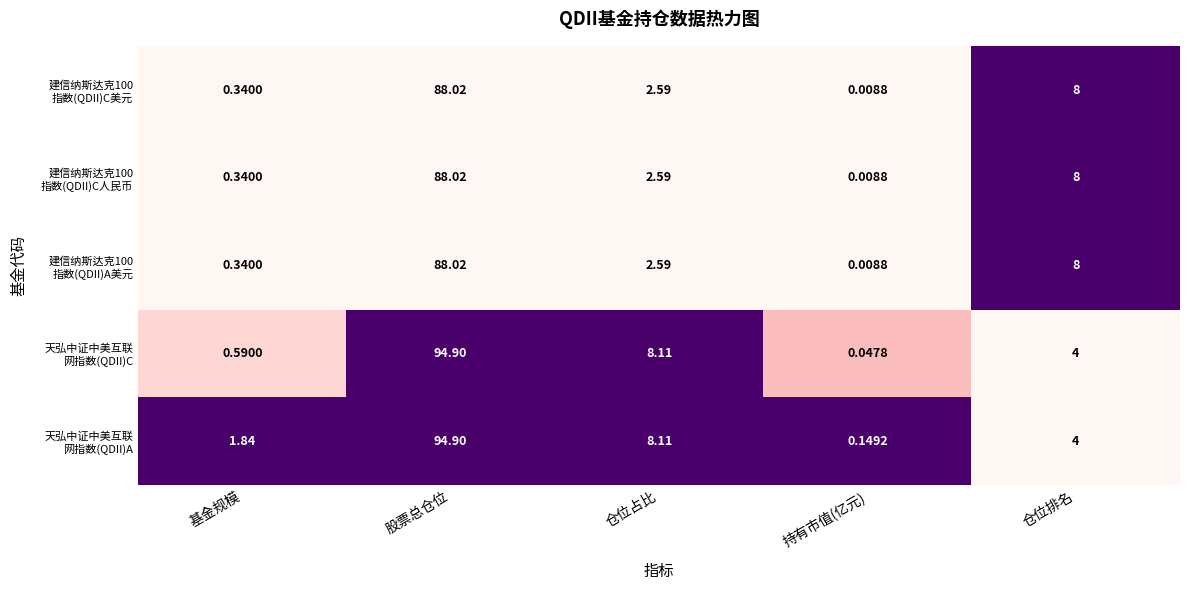

At which category is the sum across all series the highest?

股票总仓位